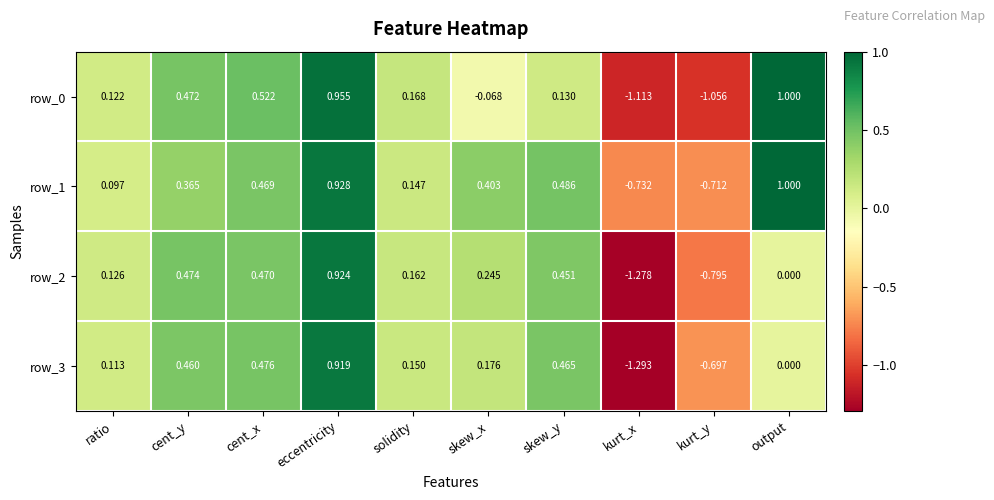

Rank the categories by row_0 value from lowest to highest.

kurt_x, kurt_y, skew_x, ratio, skew_y, solidity, cent_y, cent_x, eccentricity, output